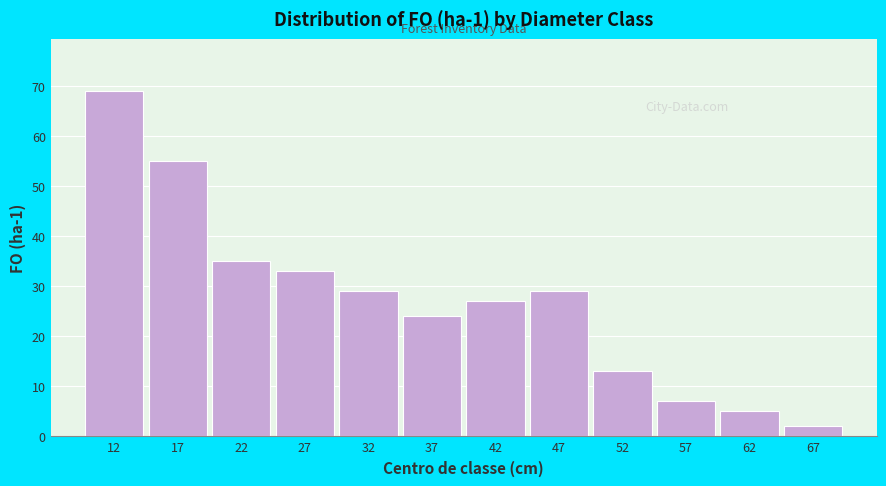

Reading left to right, list all the values displayed in this chart.

12=69	17=55	22=35	27=33	32=29	37=24	42=27	47=29	52=13	57=7	62=5	67=2